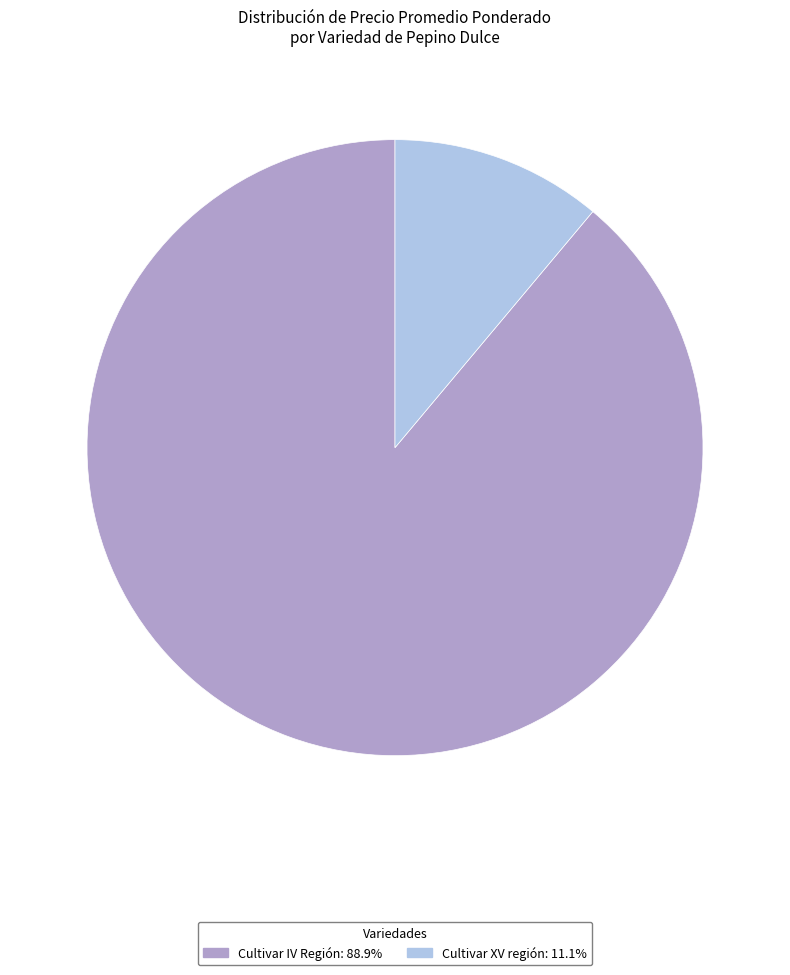

Rank the categories by value from highest to lowest.

Cultivar IV Región, Cultivar XV región